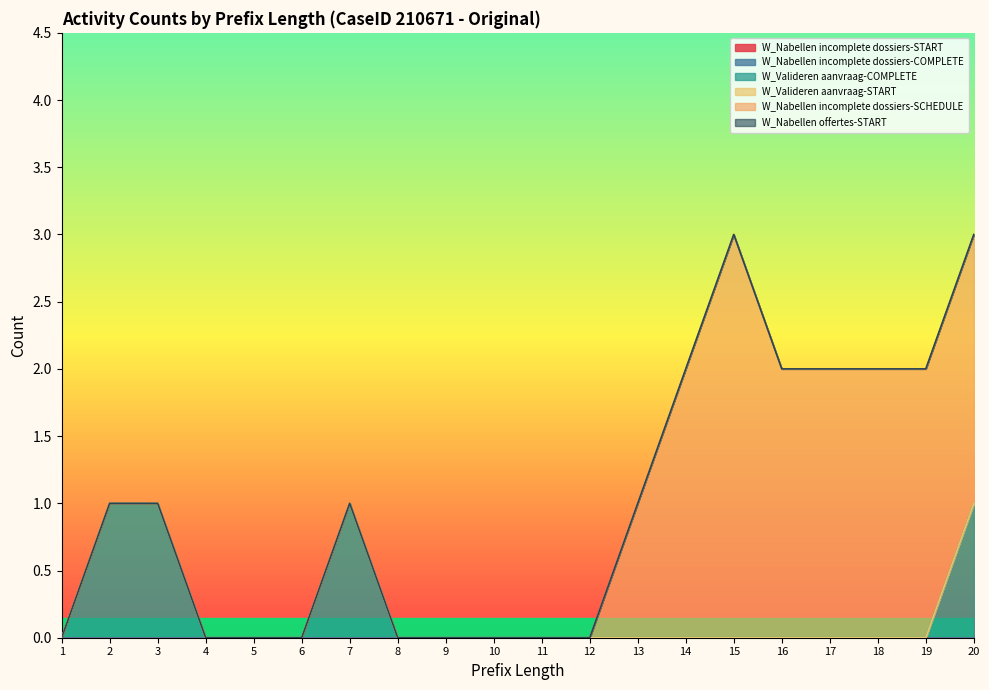

True or false: W_Valideren aanvraag-COMPLETE has a value of 0 at 19.

True